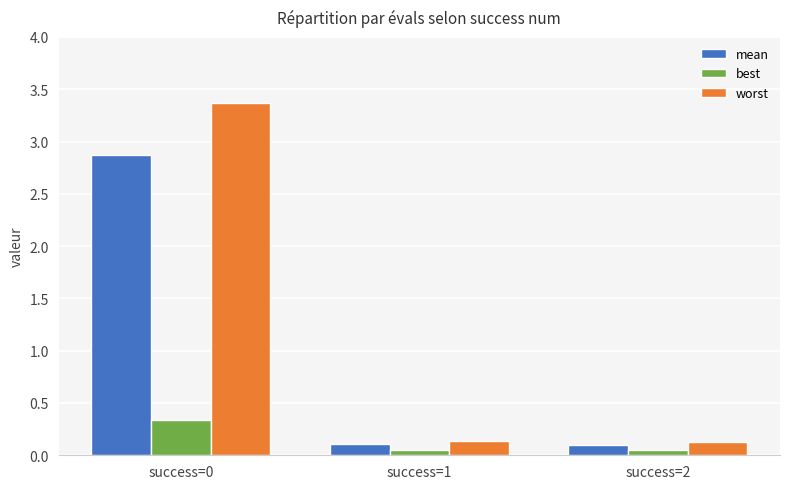

What is the total value across all series at success=1?

0.3